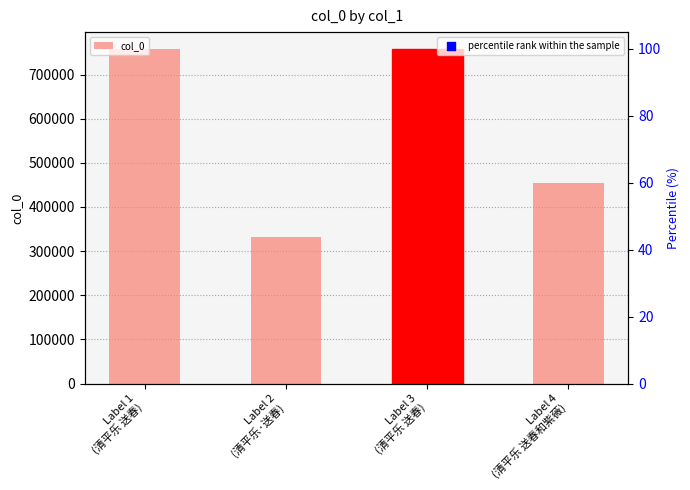

What is the total value across all series at Label 4
(清平乐 送春和紫薇)?

458493.5